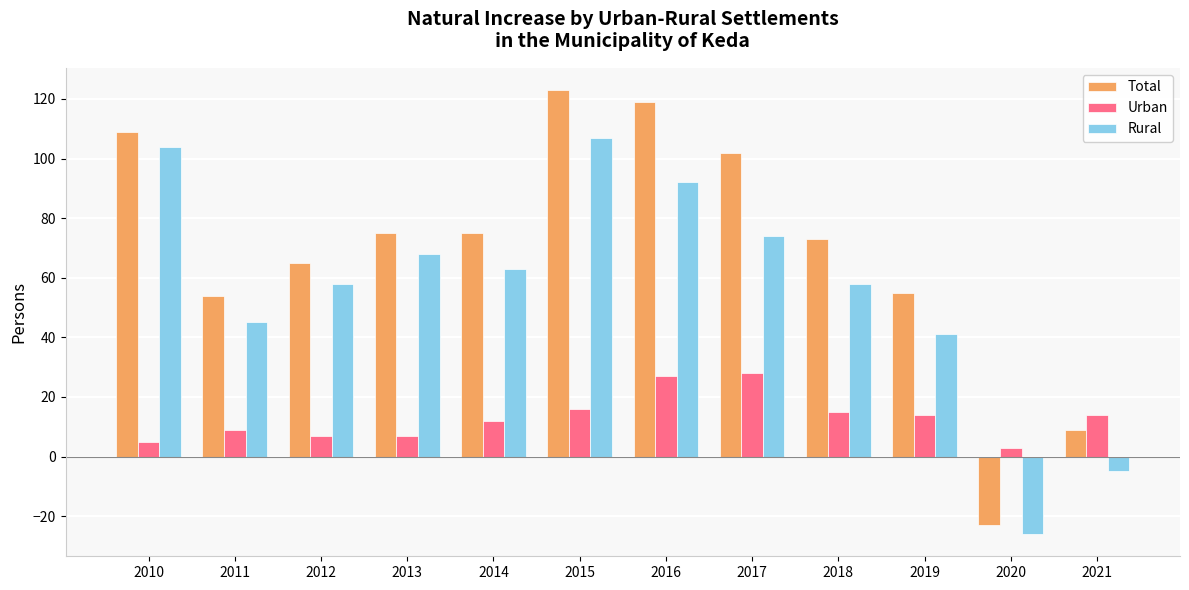

Reading left to right, what are all the values shown in this chart?

Total: 109	54	65	75	75	123	119	102	73	55	-23	9
Urban: 5	9	7	7	12	16	27	28	15	14	3	14
Rural: 104	45	58	68	63	107	92	74	58	41	-26	-5